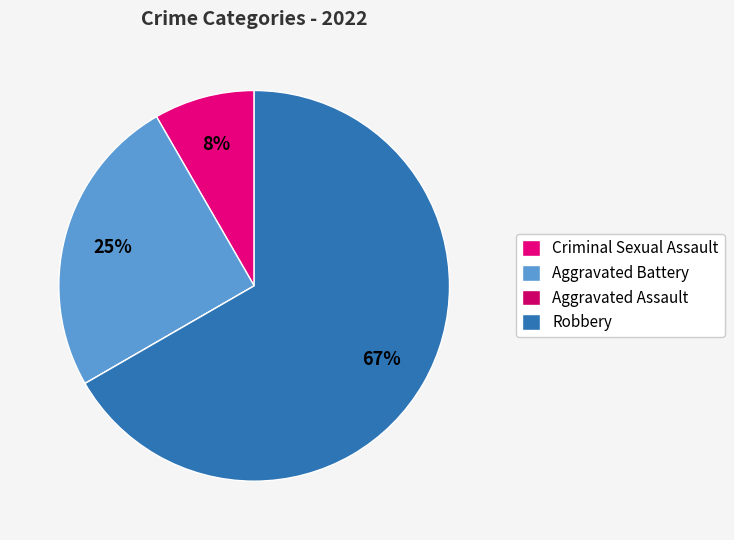

To the nearest percent, what is the difference between the largest and smallest slice percentages?

67%